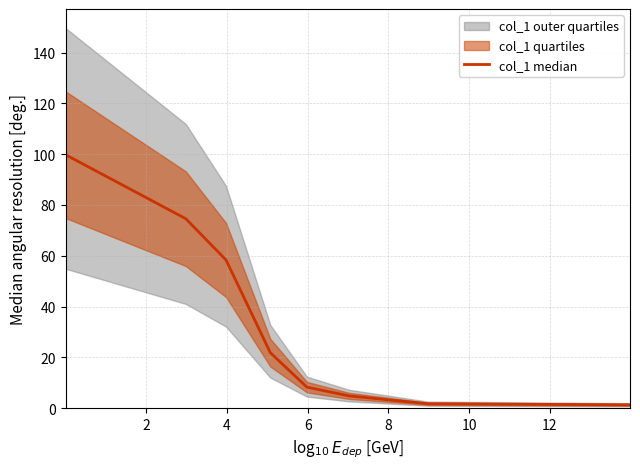

Reading left to right, extract all data points from this chart.

99.8	74.6	58.3	21.8	8.3	4.8	1.7	1.3